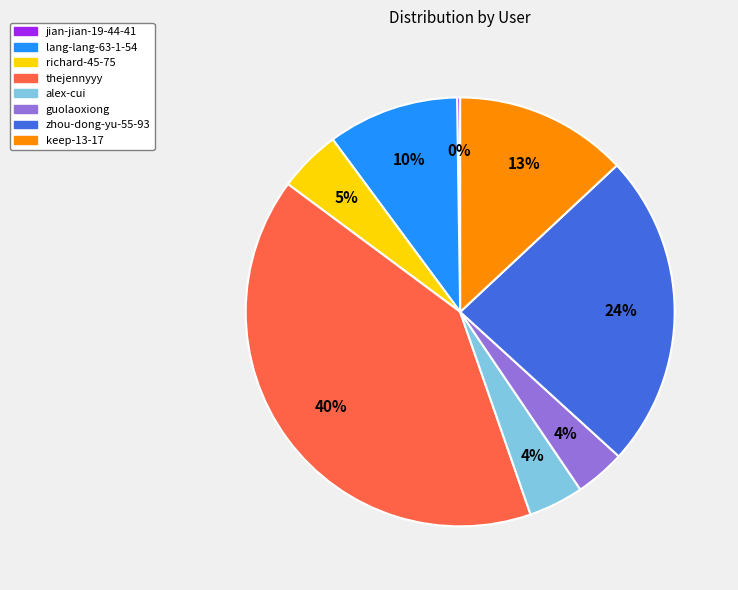

Approximately how many times larger is the value at keep-13-17 compared to thejennyyy?

0.3